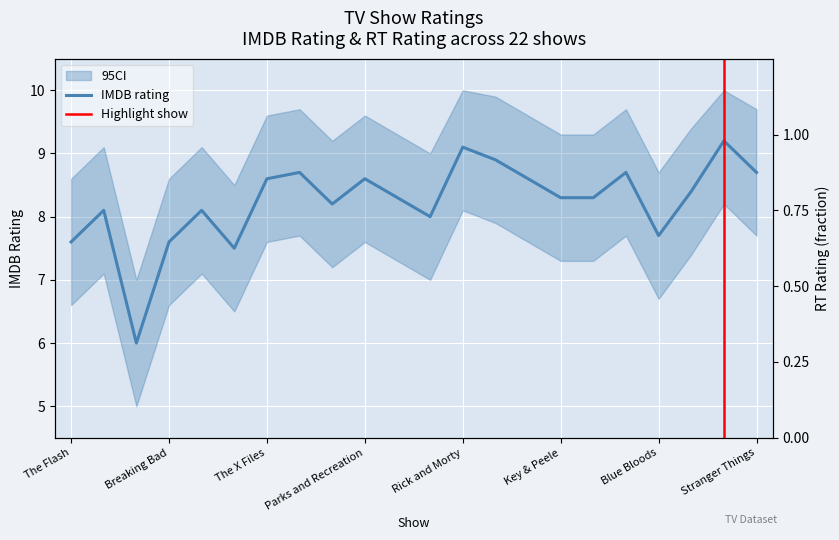

What is the label of the 18th point from the right?

The Walking Dead